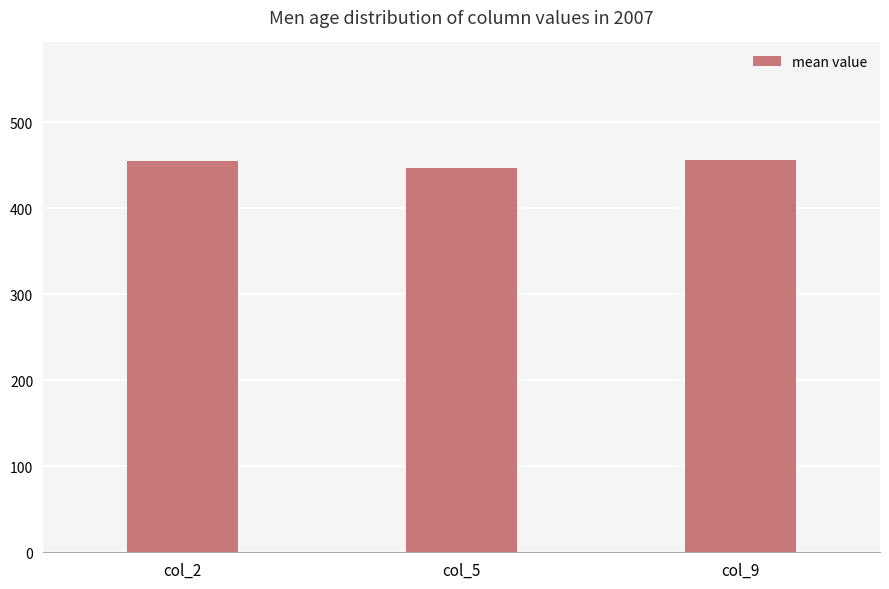

What is the value of the 2nd bar from the left?

447